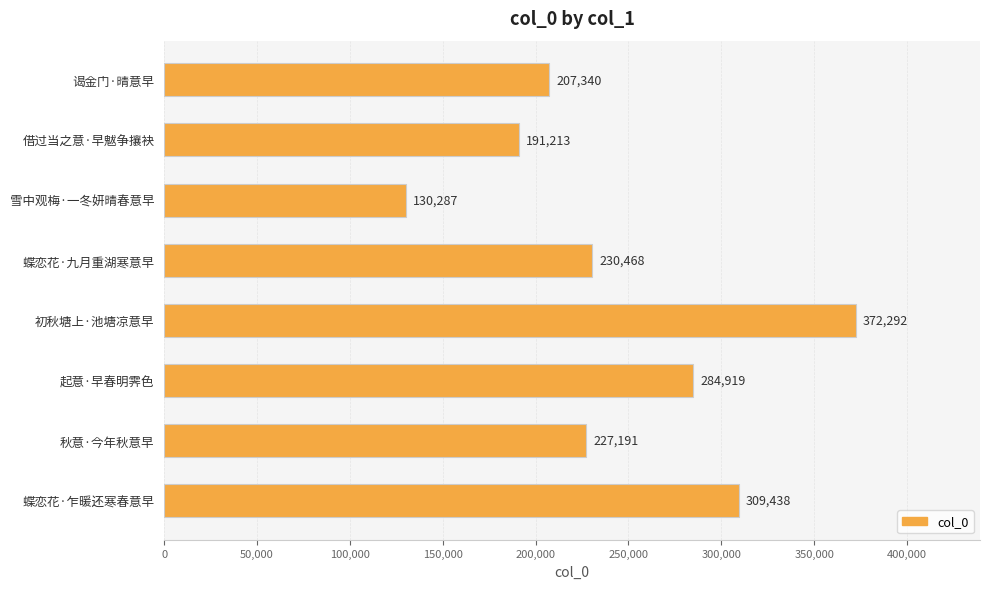

What is the smallest value displayed?

130287